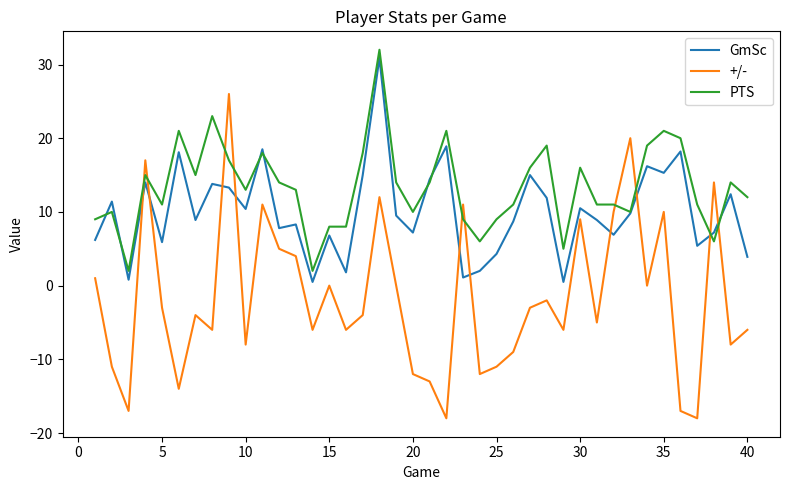

What is the highest value of the +/- series?

26.0